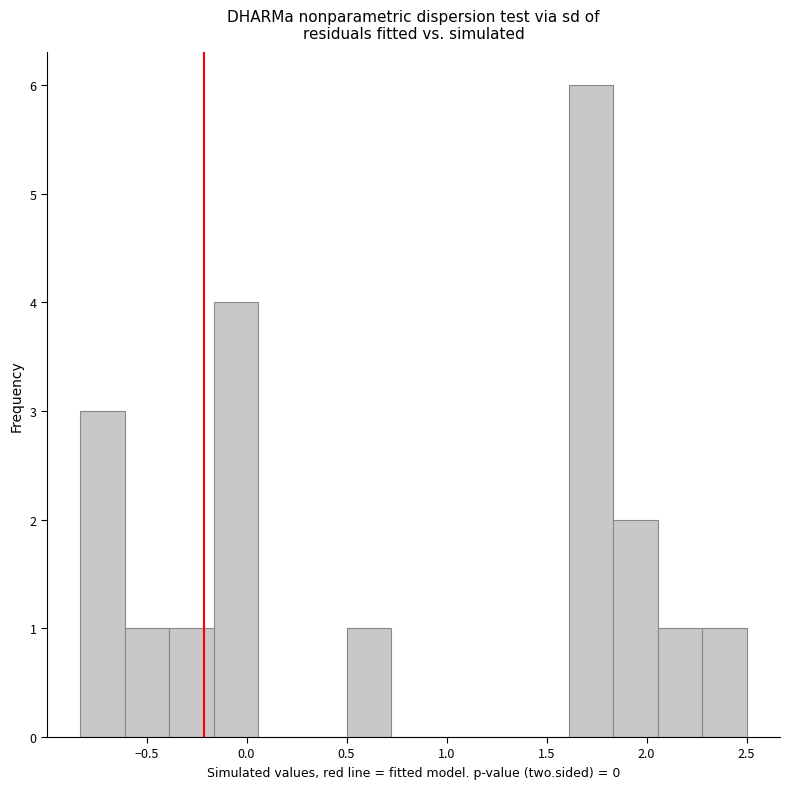

What is the height of the bar covering 2.05 to 2.30 on the x-axis? Neither the bar edges nor the heights are printed on the chart, so give them approximately, as read against the axes.

1